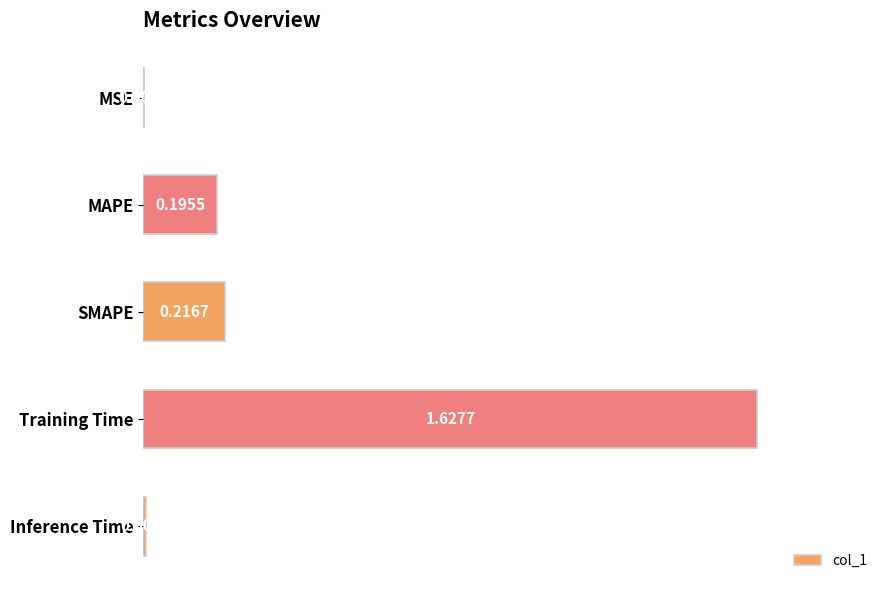

What is the sum of all values?

2.0